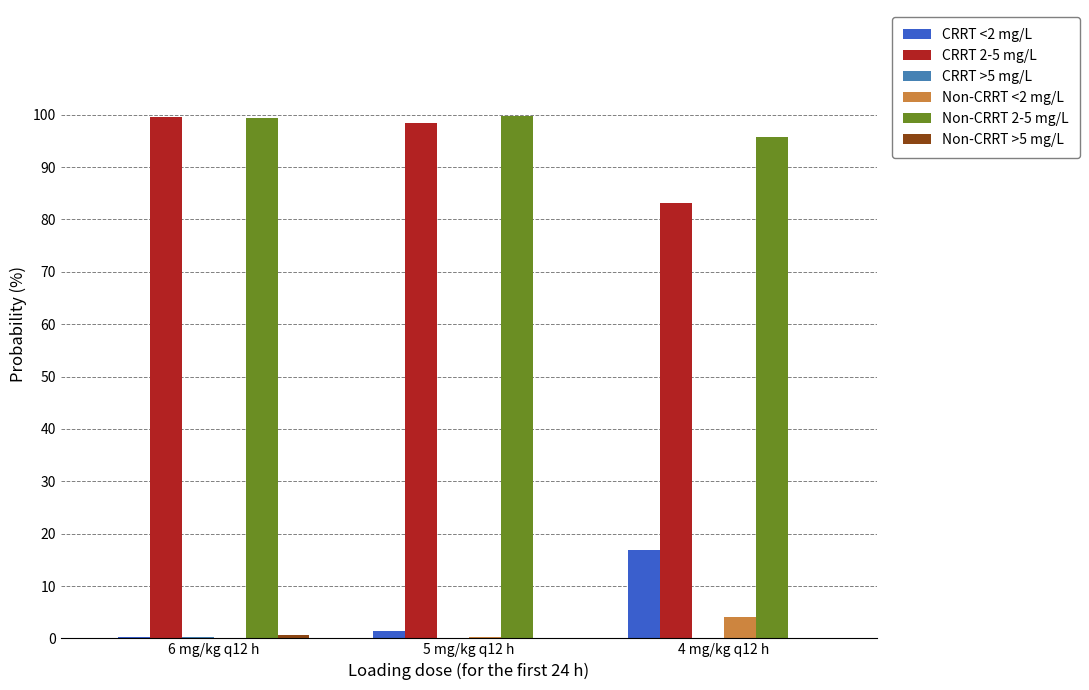

What is the total value across all series at 4 mg/kg q12 h?

200.0